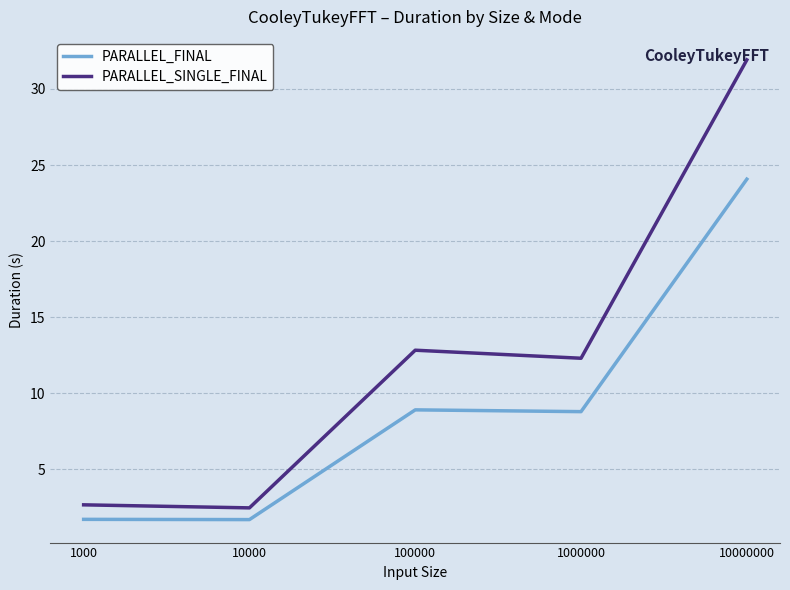

What are all the series names shown in the legend?

PARALLEL_FINAL, PARALLEL_SINGLE_FINAL